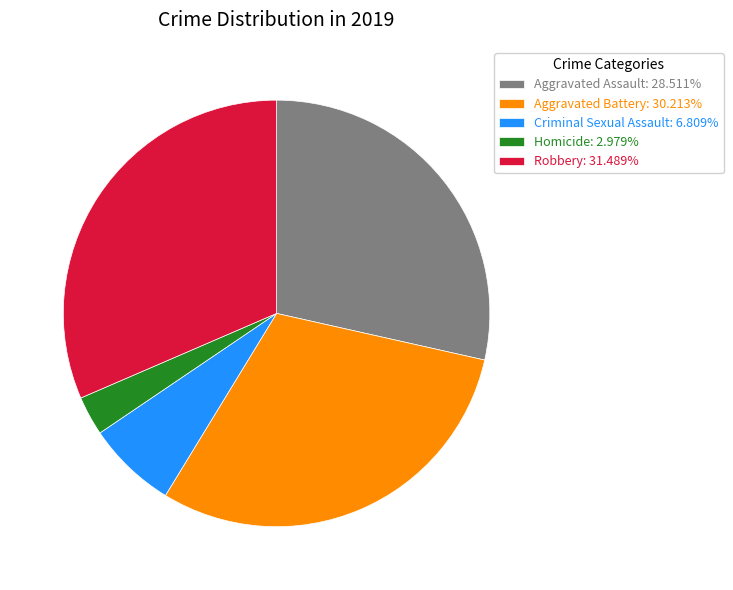

Which slice is the largest?

Robbery